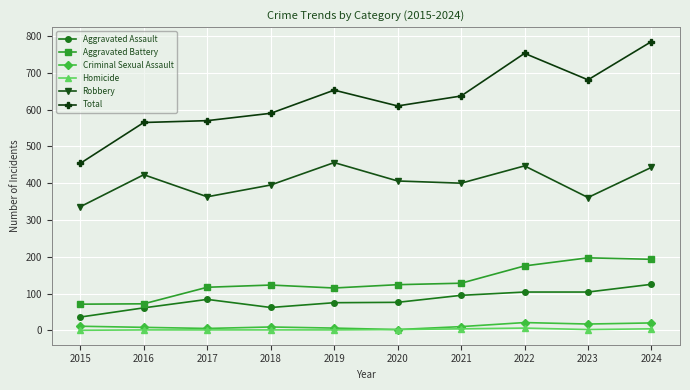

What is the highest value of the Criminal Sexual Assault series?

21